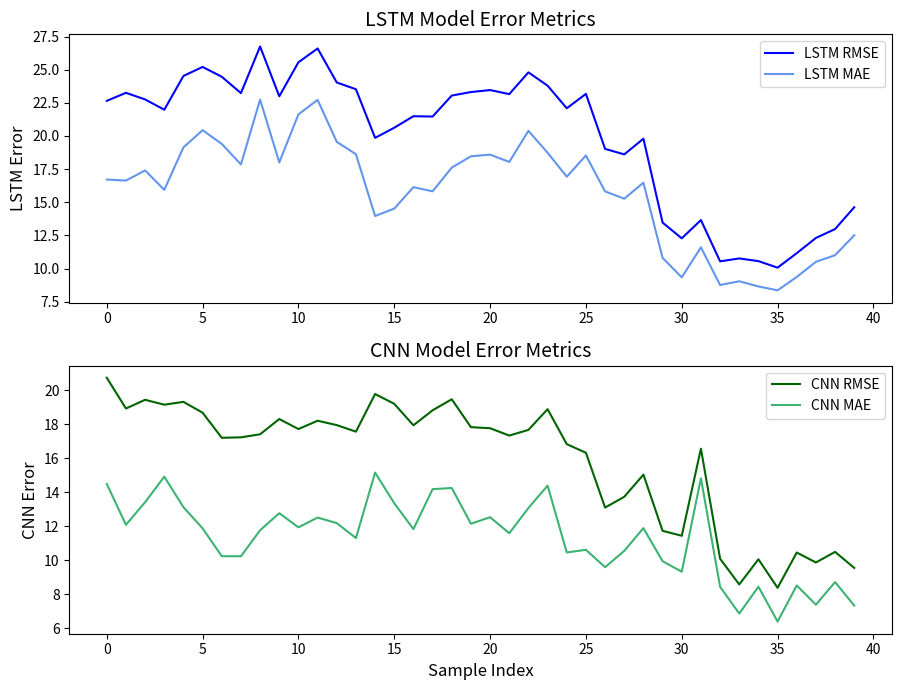

What is the difference between the maximum and minimum values in the CNN RMSE series?

12.3